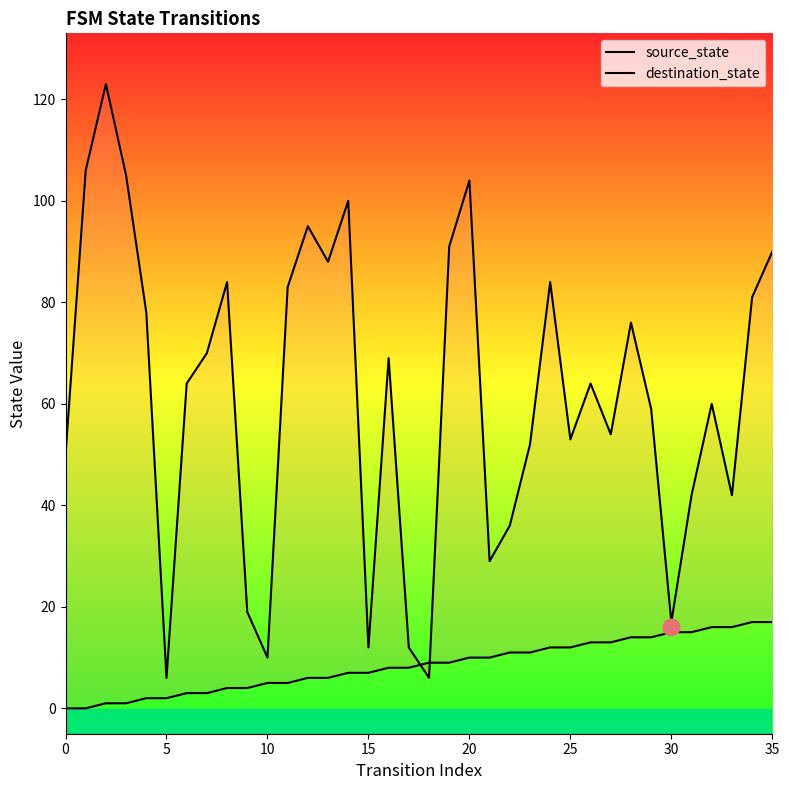

What is the maximum value shown in the chart?

123